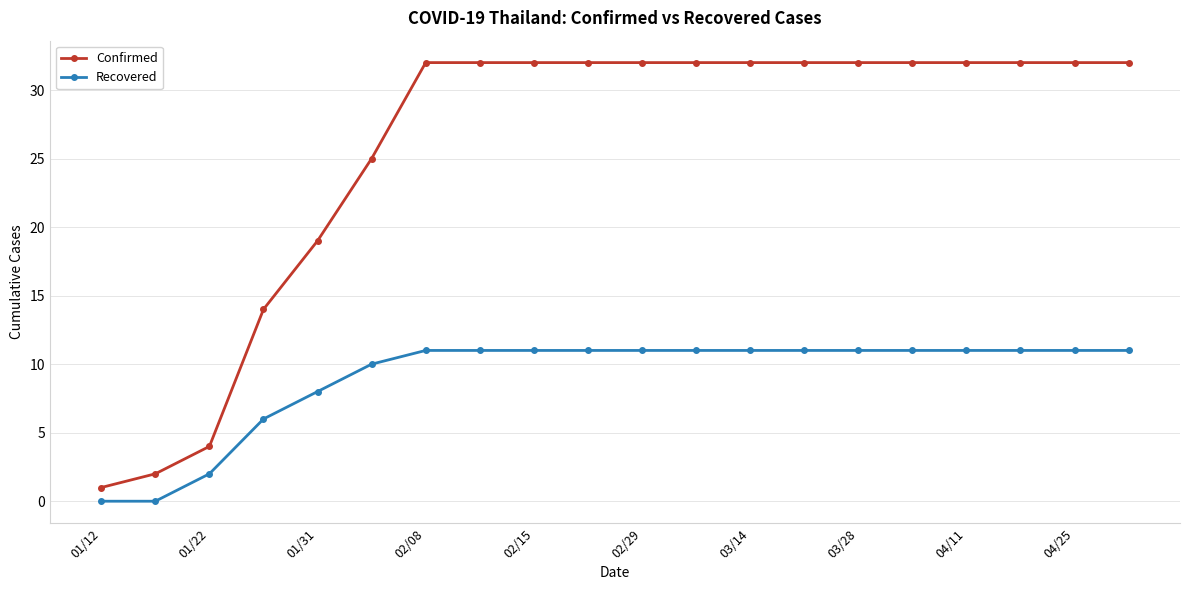

True or false: Recovered and Confirmed intersect in this chart.

False